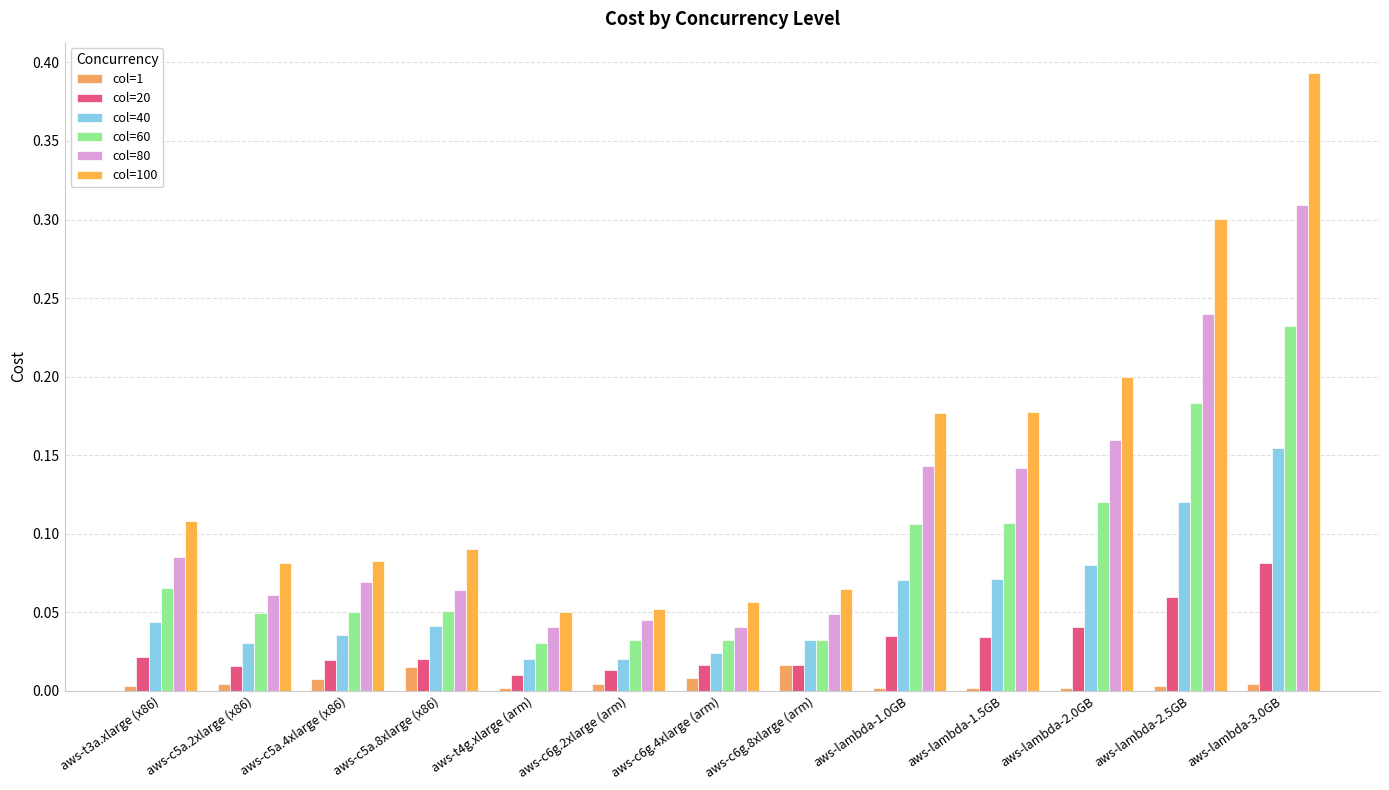

How many bars are there in each group?

6